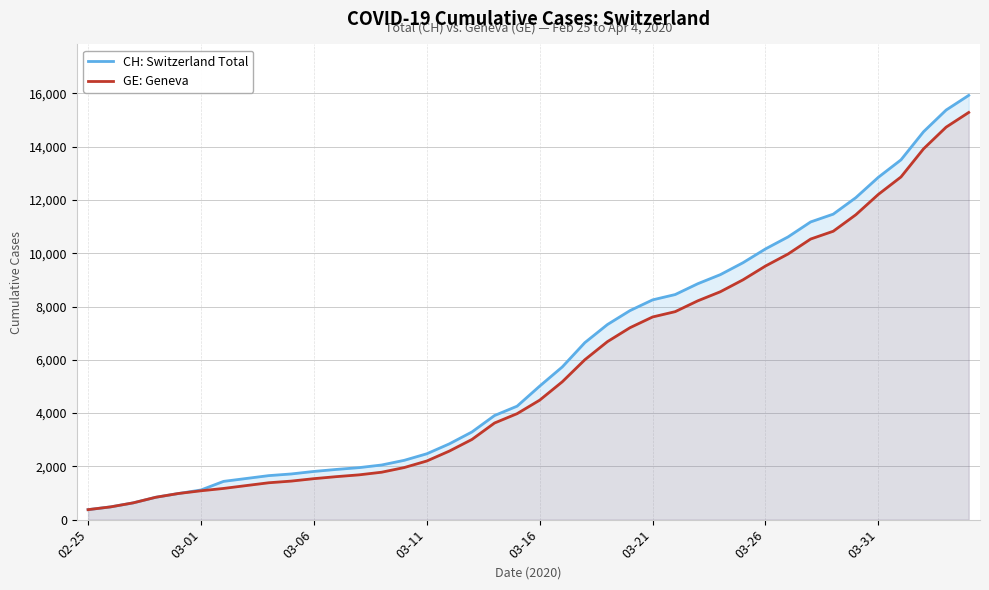

Reading left to right, list all the values displayed in this chart.

CH: Switzerland Total: 375	479	630	840	981	1113	1436	1544	1652	1715	1809	1885	1952	2051	2226	2472	2845	3291	3908	4259	5012	5731	6644	7323	7847	8249	8449	8855	9196	9642	10162	10613	11175	11467	12086	12852	13505	14561	15375	15926
GE: Geneva: 375	479	630	840	981	1083	1171	1278	1384	1447	1538	1614	1681	1780	1955	2201	2574	3010	3627	3978	4485	5174	6002	6681	7205	7607	7807	8213	8554	9000	9520	9971	10533	10825	11444	12210	12863	13919	14733	15284